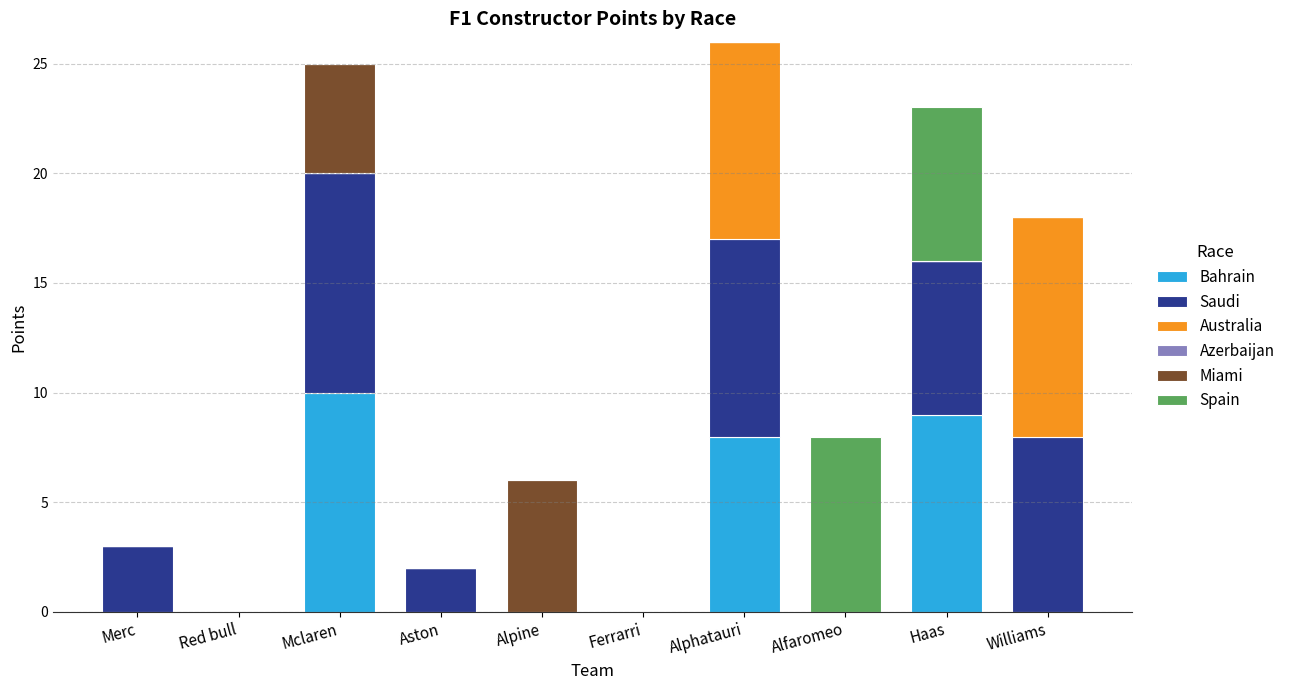

What is the sum of all Bahrain values?

27